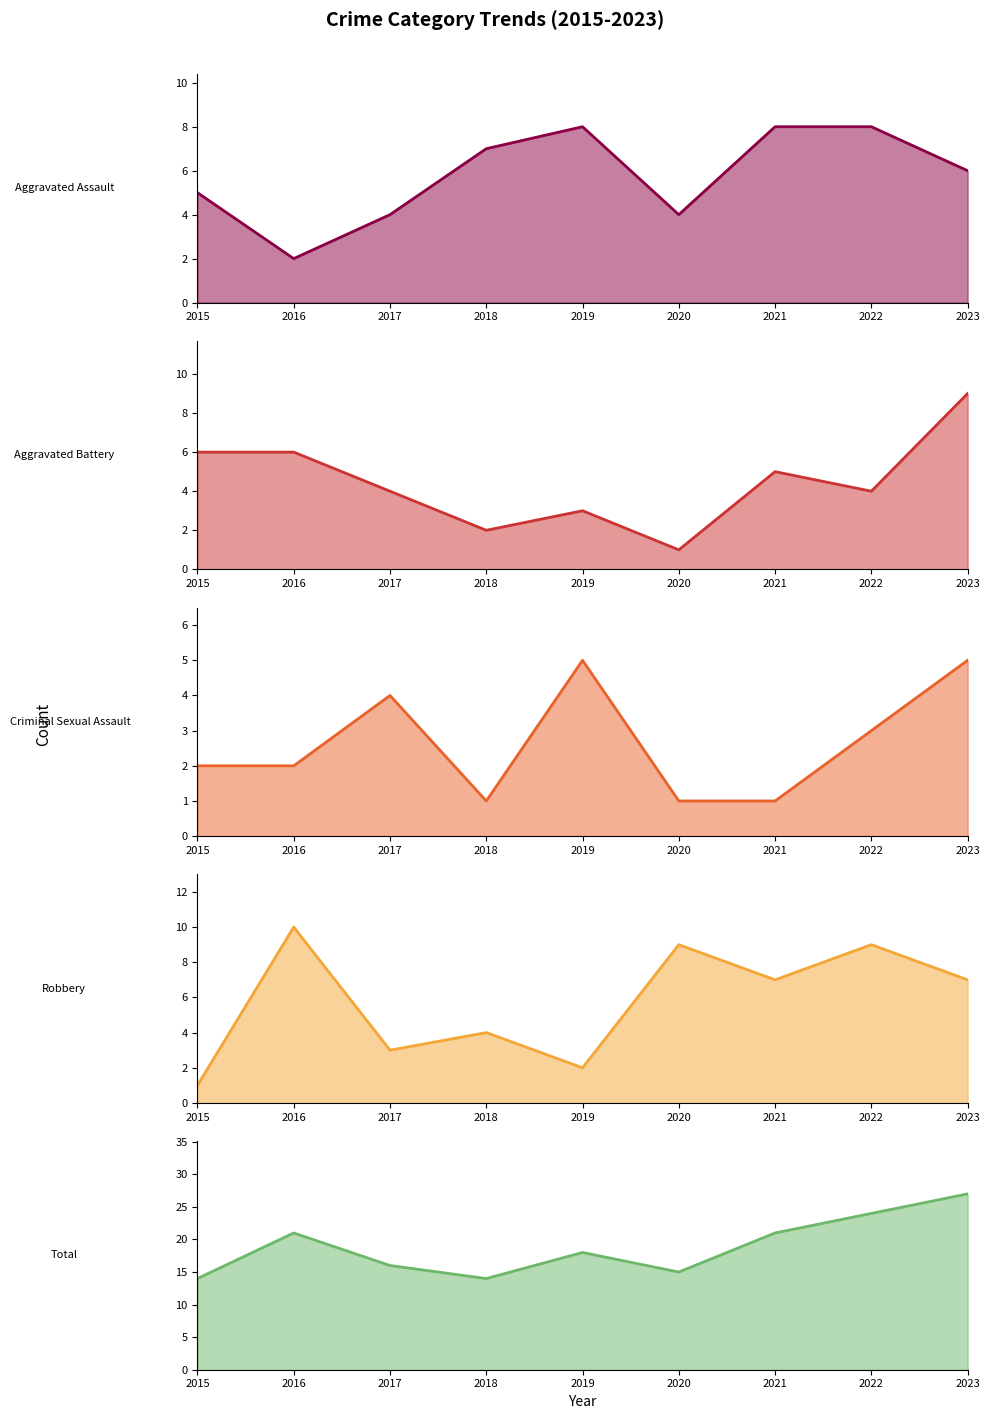

Between which two adjacent categories do Criminal Sexual Assault and Aggravated Battery first intersect?

2018 and 2019